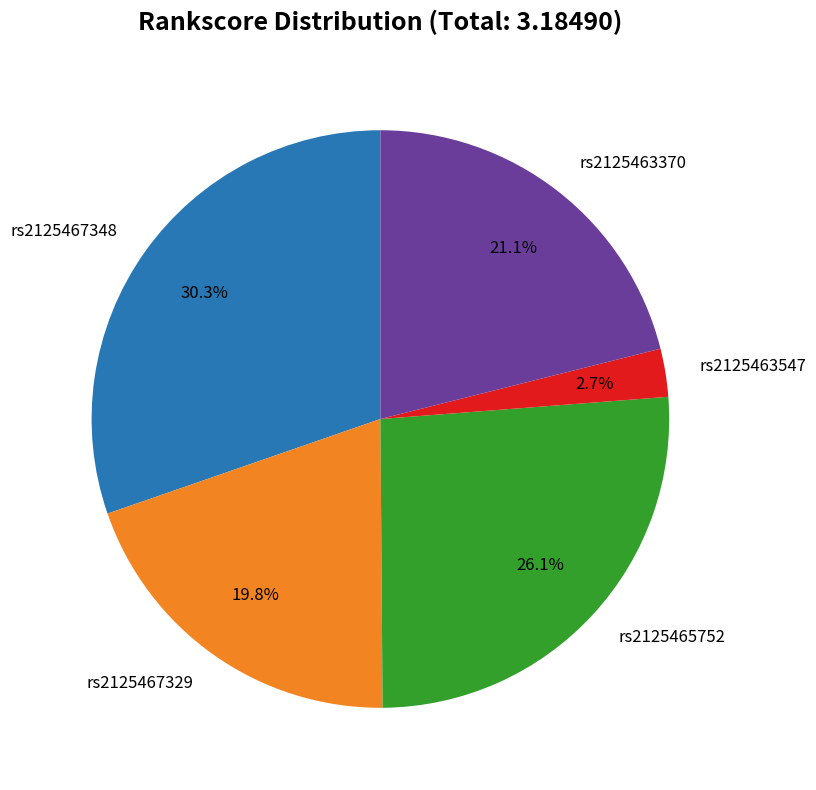

Does rs2125463547 represent more than half of the total?

No